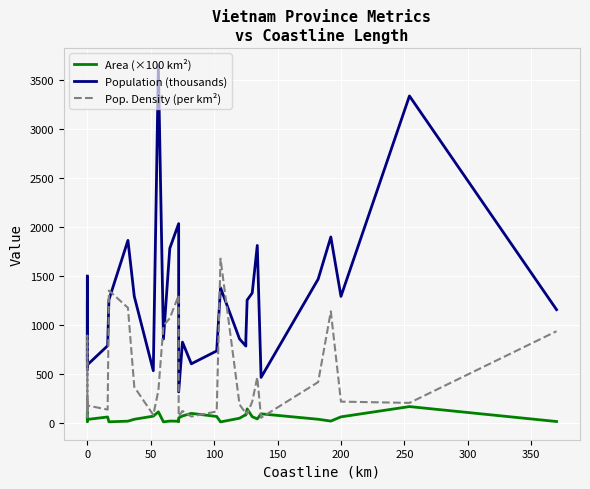

What is the greatest value displayed?

3645.8